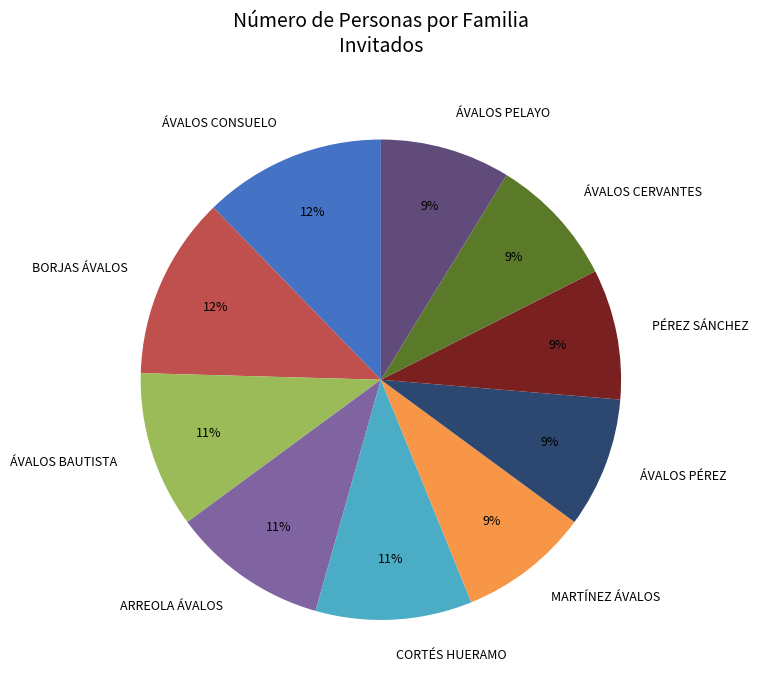

Combined, do ÁVALOS BAUTISTA and BORJAS ÁVALOS account for over 50%?

No